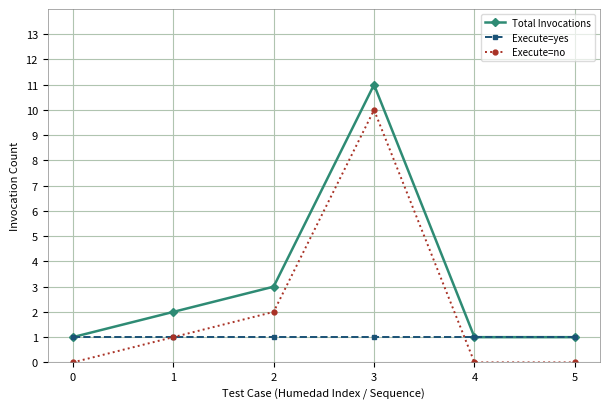

List the series in order of their peak value, lowest first.

Execute=yes, Execute=no, Total Invocations